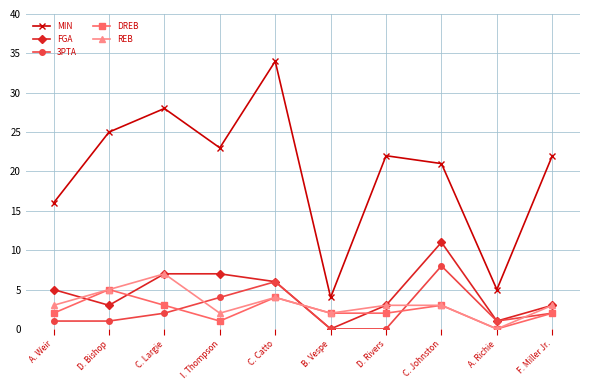

How many positive values does the FGA series have?

9